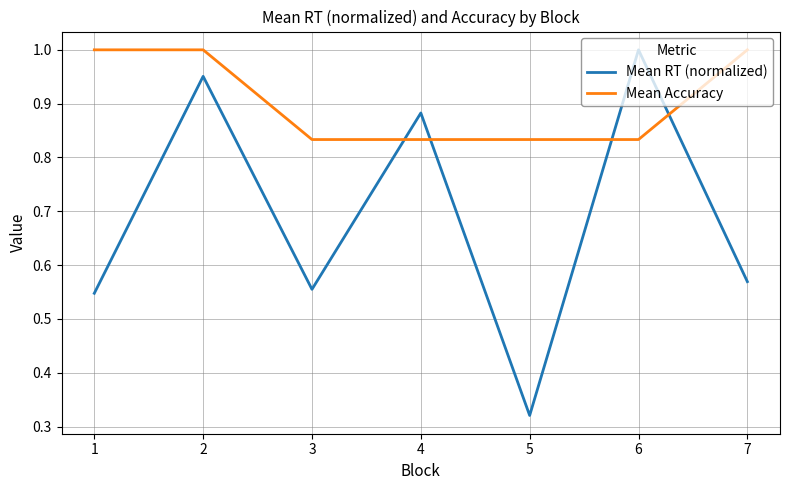

At how many categories does at least one series exceed 0?

7